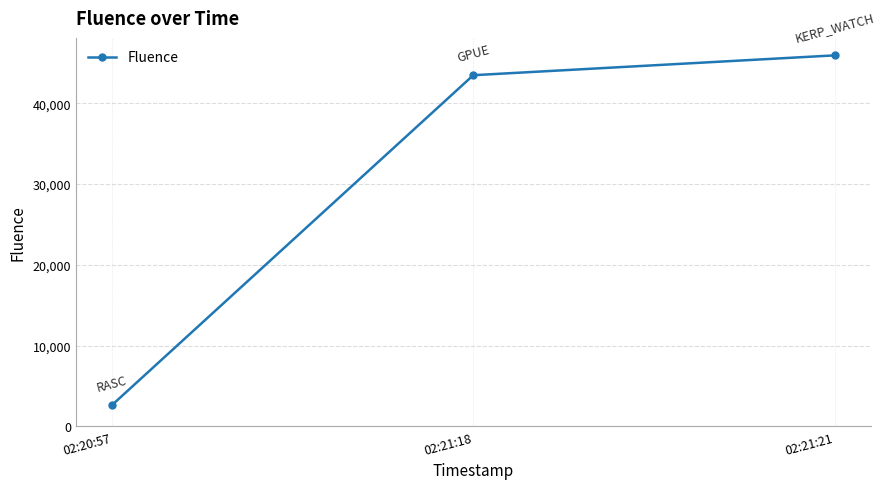

Which category has the lowest value across all series?

02:20:57